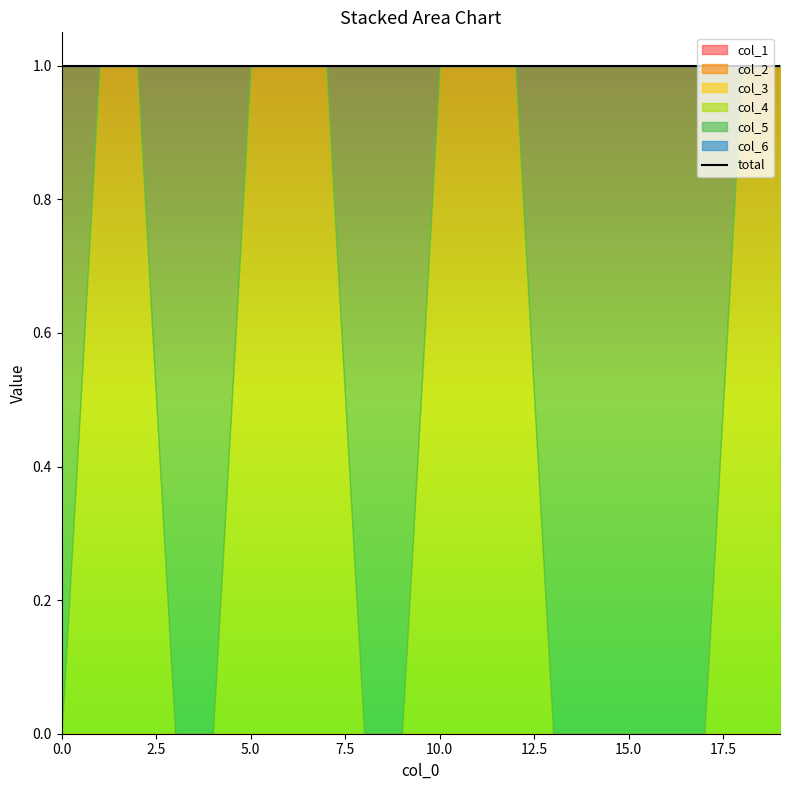

What is the spread (max minus min) of values at 17?

1